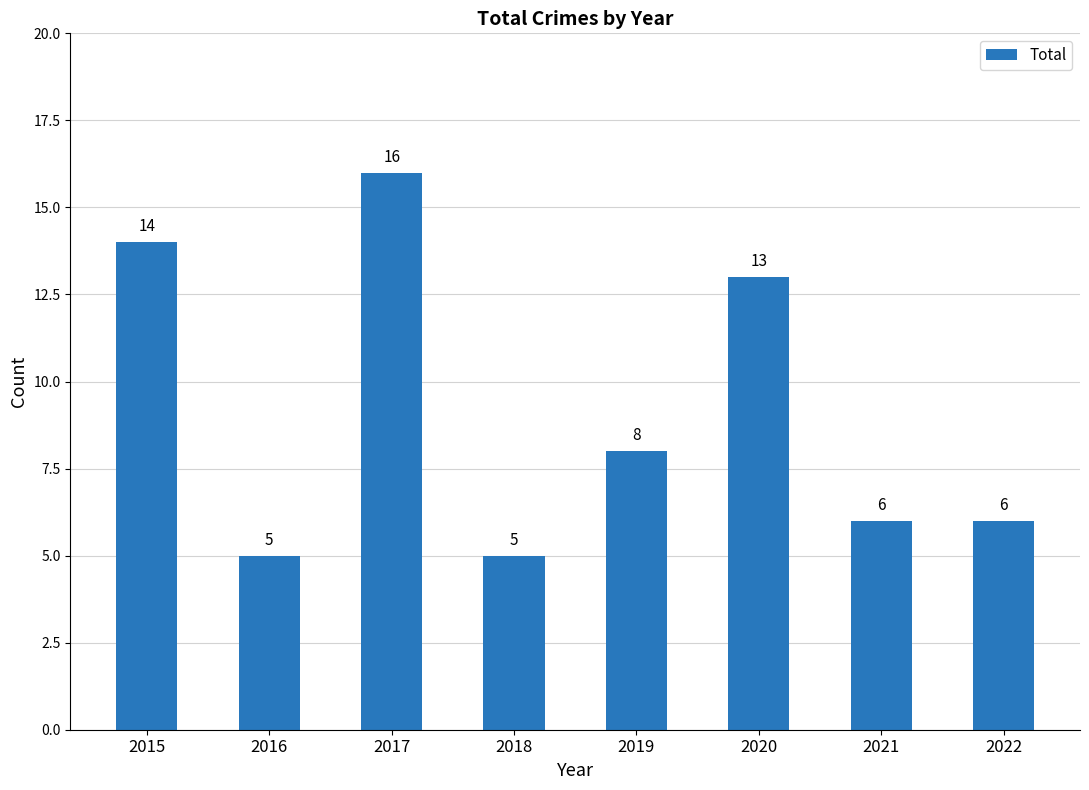

At which label is the value closest to 10?

2019